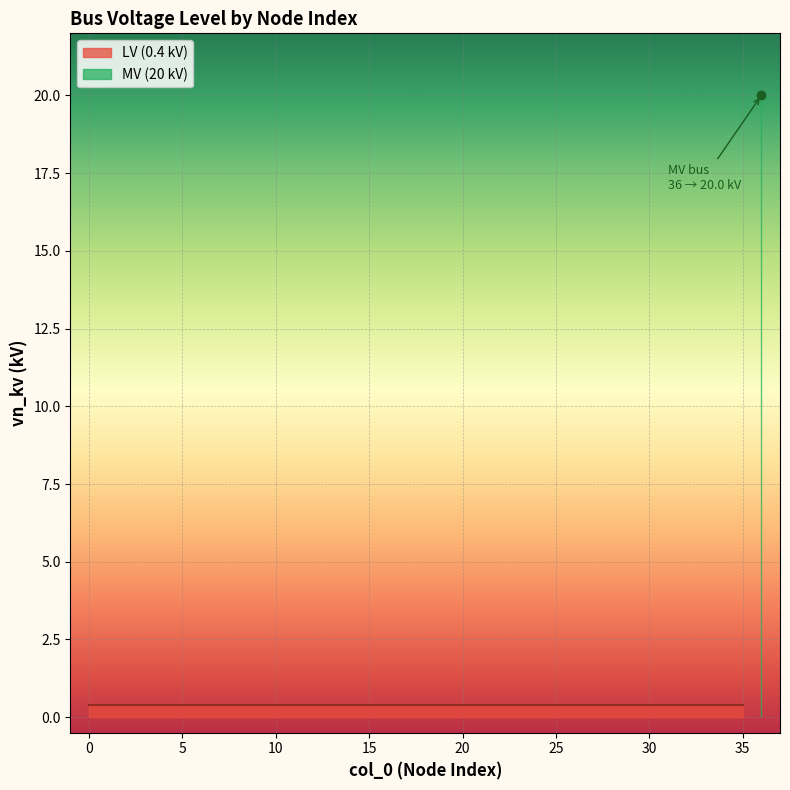

How many lines are shown in the chart?

1